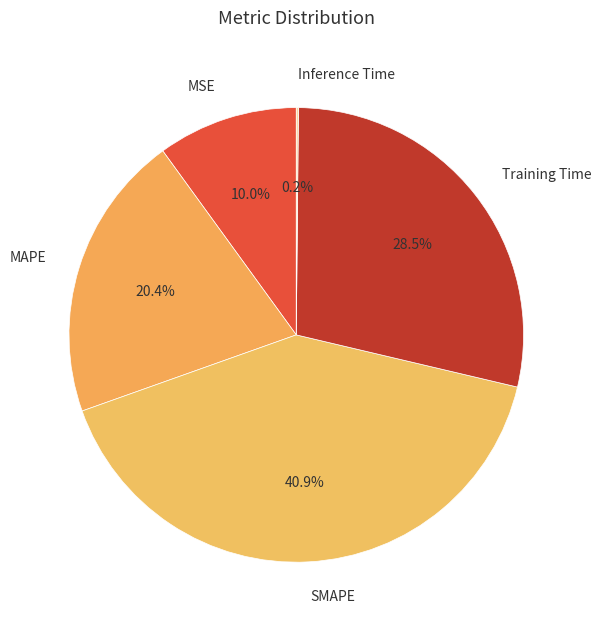

Between Training Time and SMAPE, which is larger?

SMAPE